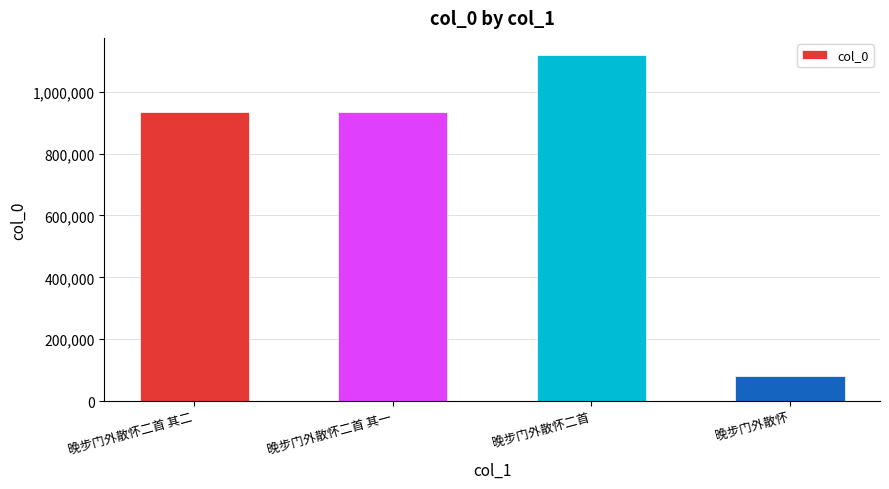

Approximately how many times larger is the value at 晚步门外散怀二首 其二 compared to 晚步门外散怀二首 其一?

1.0